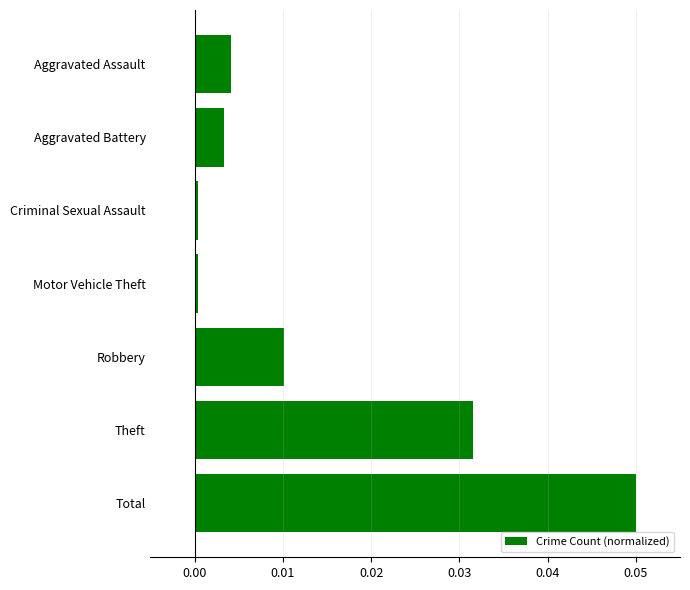

At which category does the chart reach its peak across all series?

Total